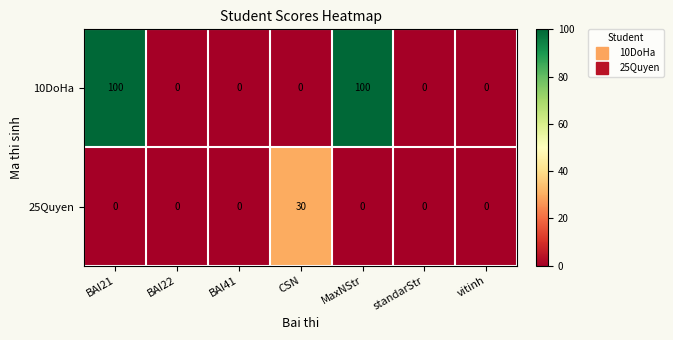

Which series has the largest range (max minus min)?

10DoHa